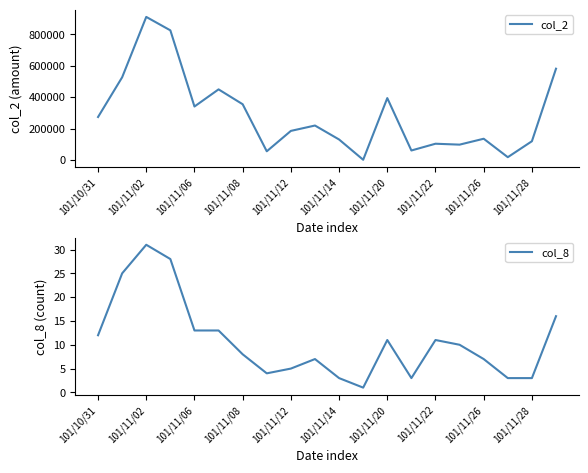

True or false: col_8 and col_2 intersect in this chart.

False